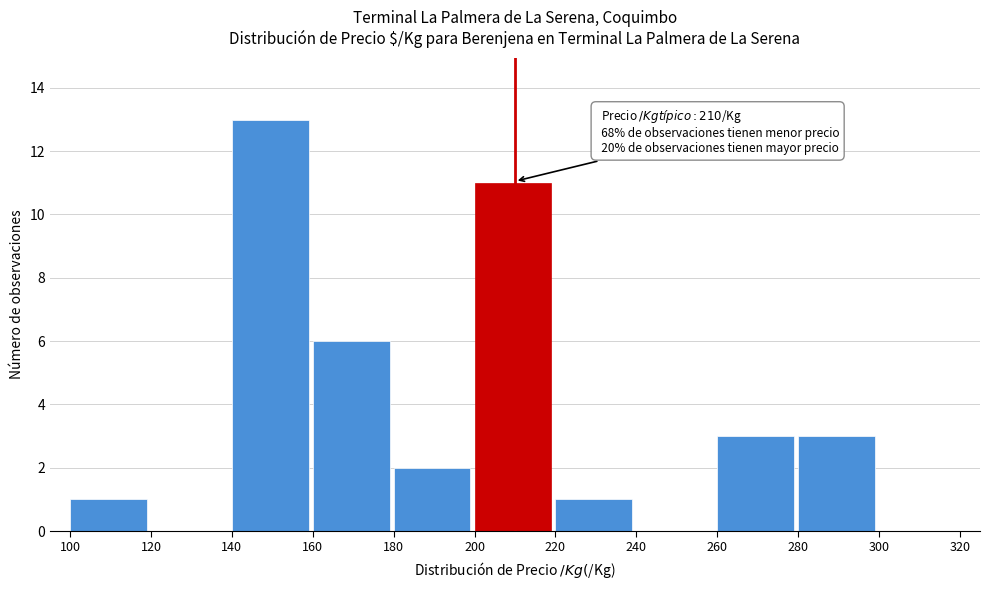

Over which range of the x-axis is the bar tallest?

140 to 160